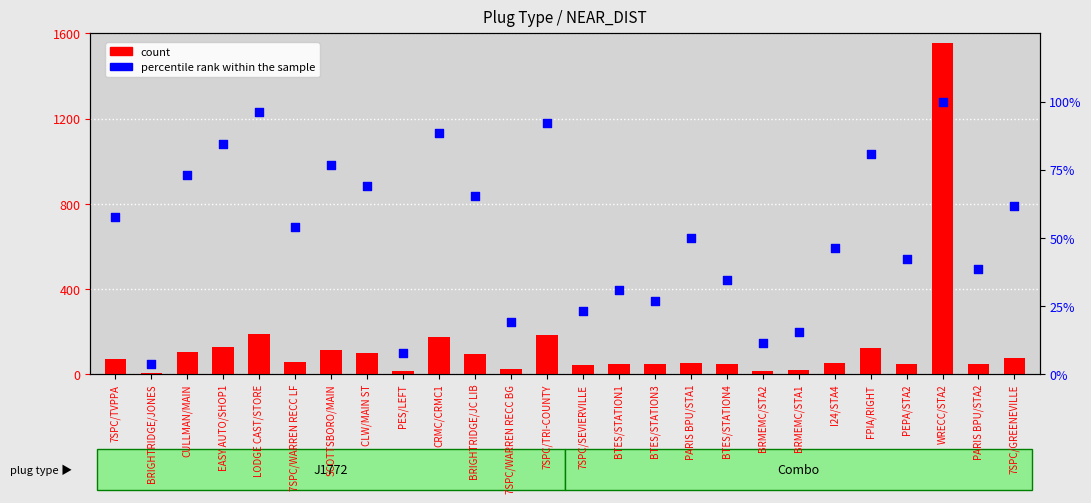

At how many categories does at least one series exceed 667?

1